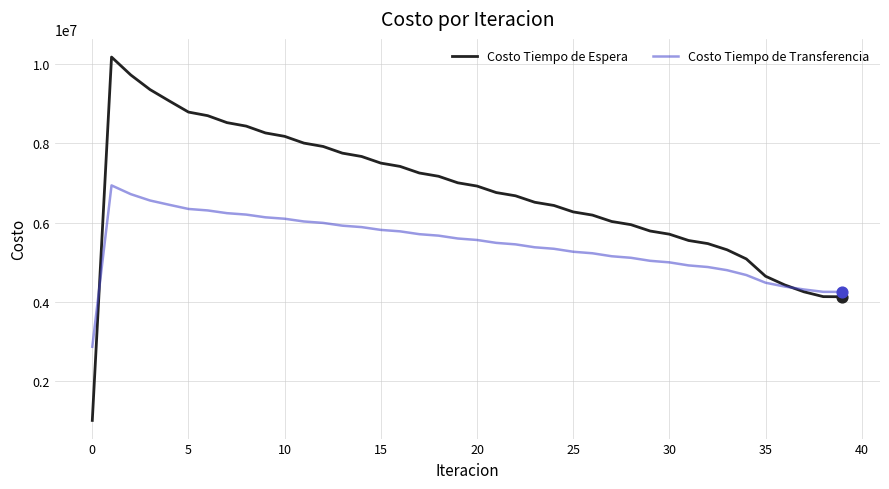

What are all the series names shown in the legend?

Costo Tiempo de Espera, Costo Tiempo de Transferencia